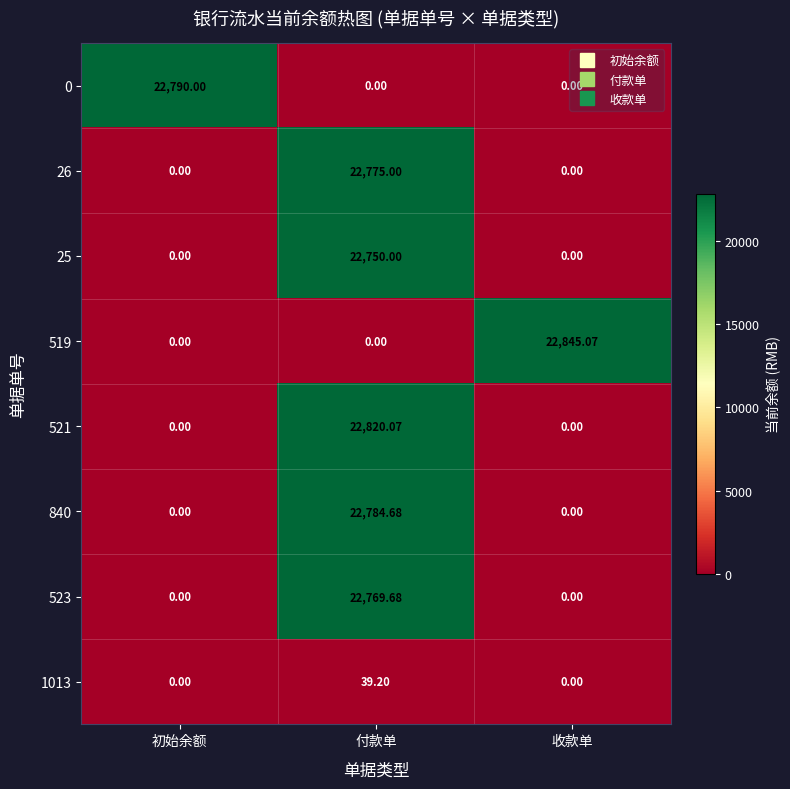

At which category does the chart reach its minimum across all series?

付款单